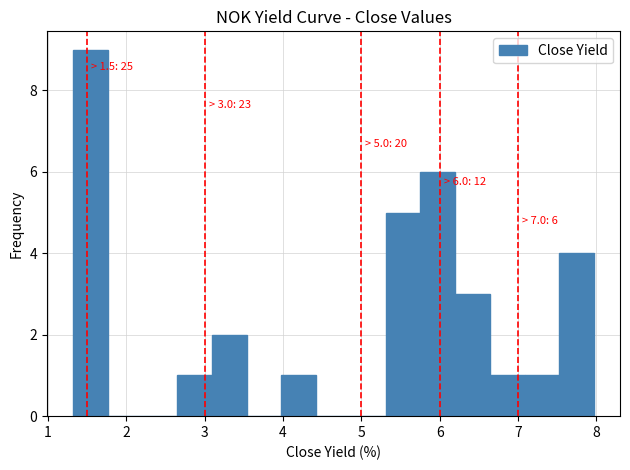

Which range on the x-axis has the tallest bar?

1.3 to 1.8